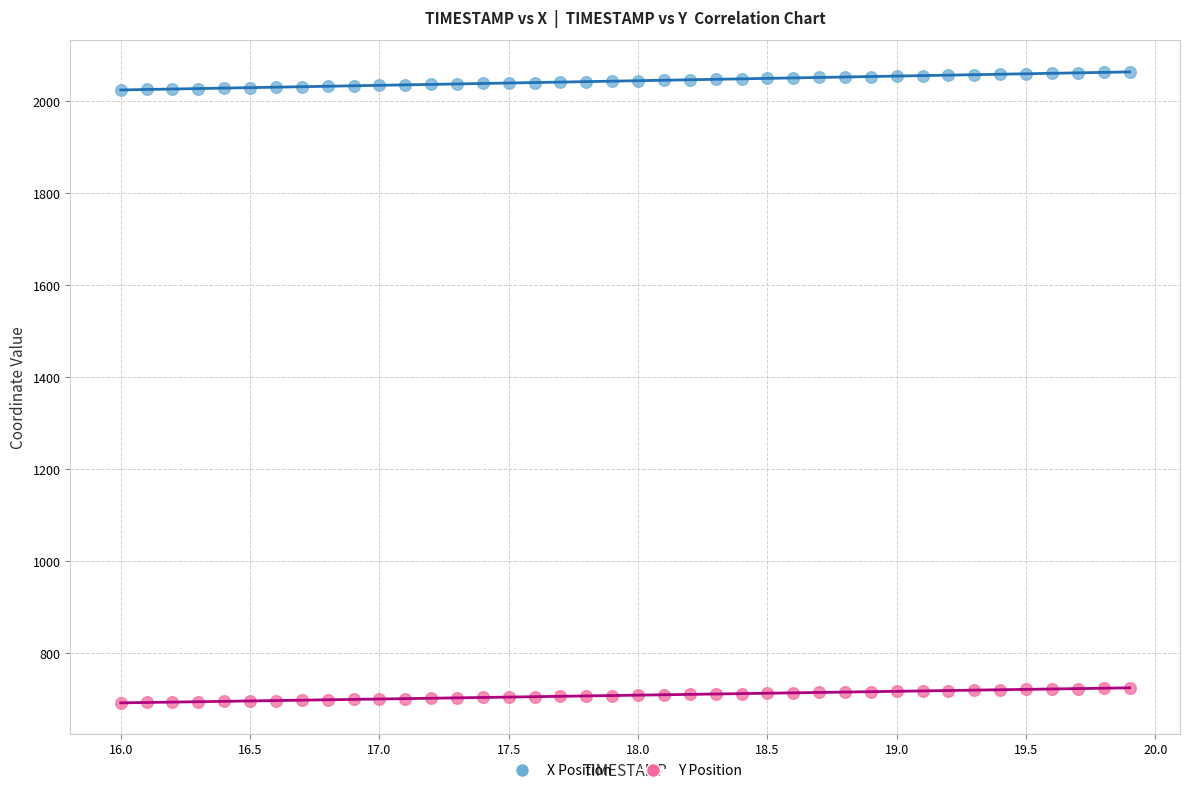

Across all data points, what is the range of X values (max minus min)?

3.9